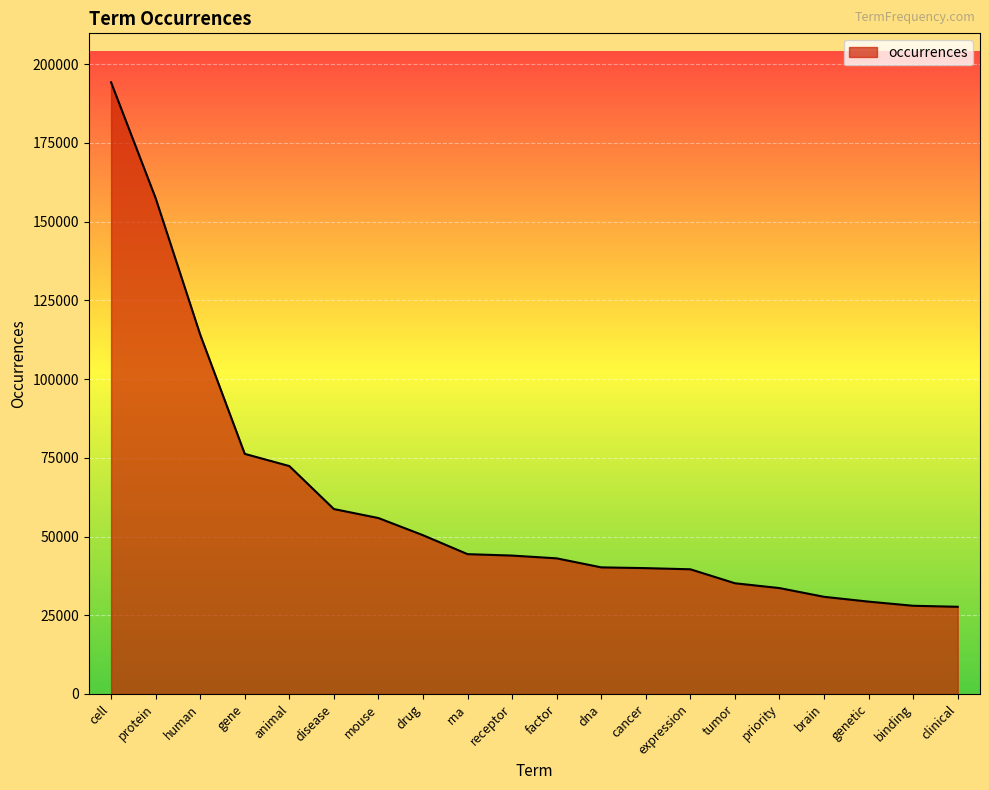

What is the sum of all values?

1215350